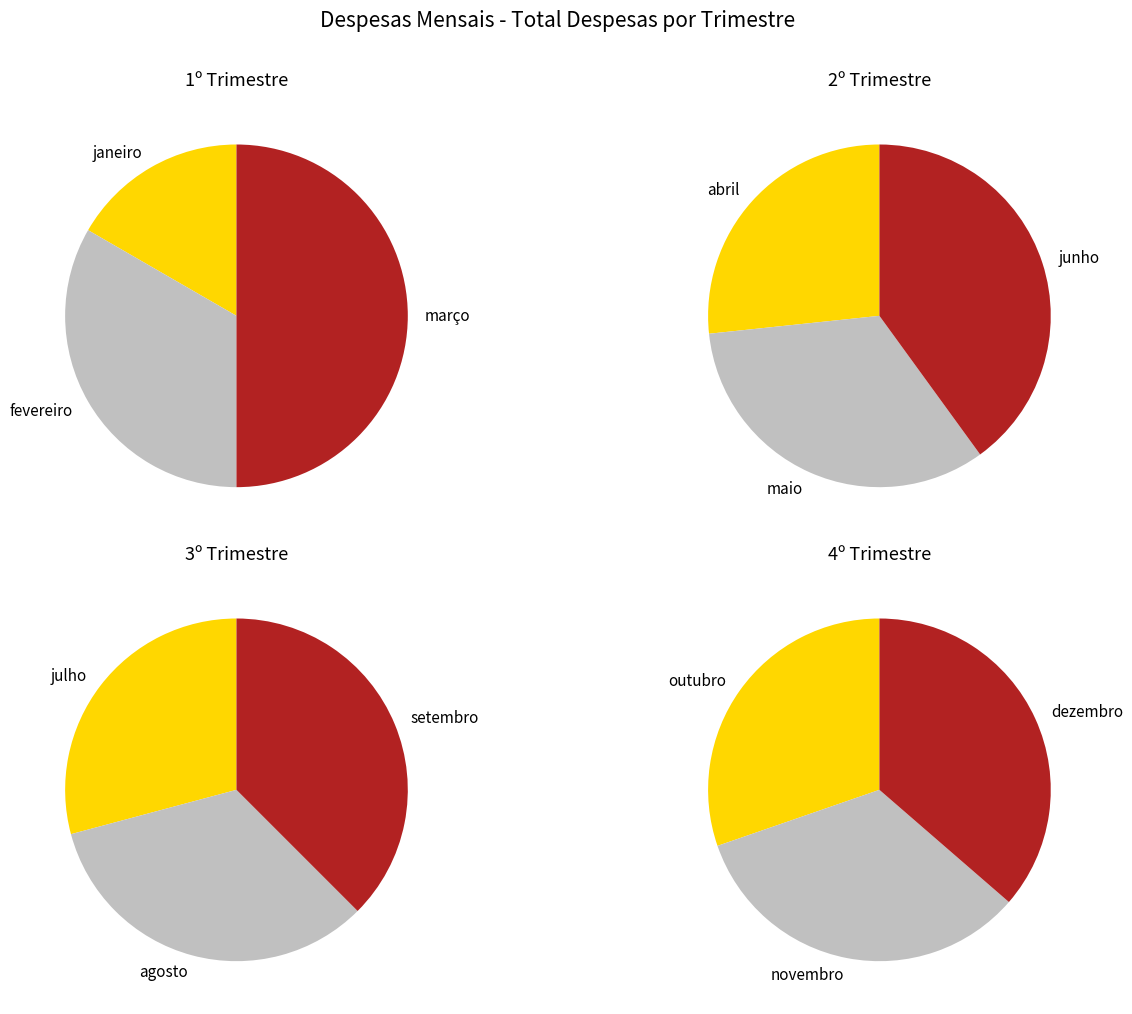

Count the number of slices in the pie.

12